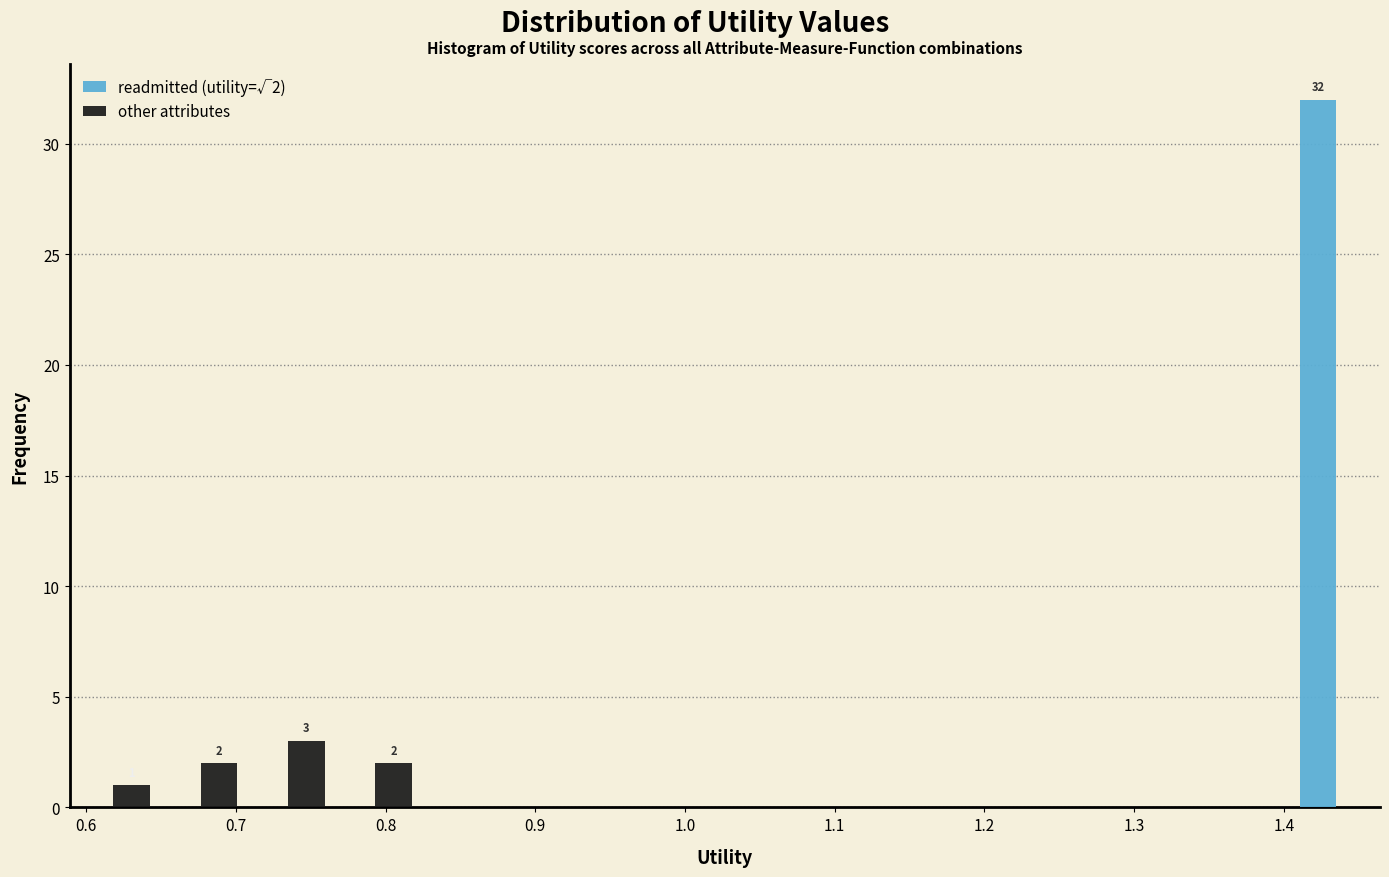

In the other attributes series, which range on the x-axis has the tallest bar?

0.71 to 0.76